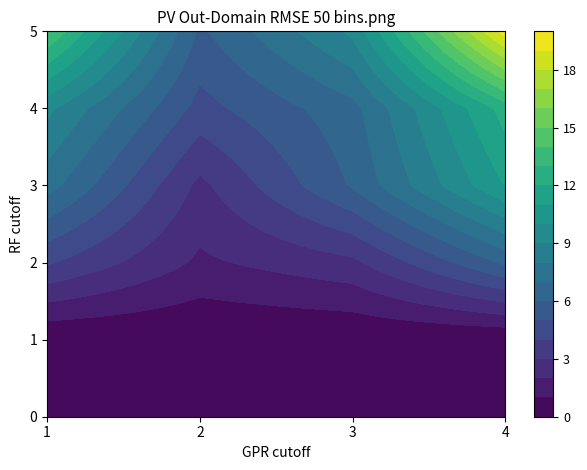

Which series changed the most between 2 and 3?

3